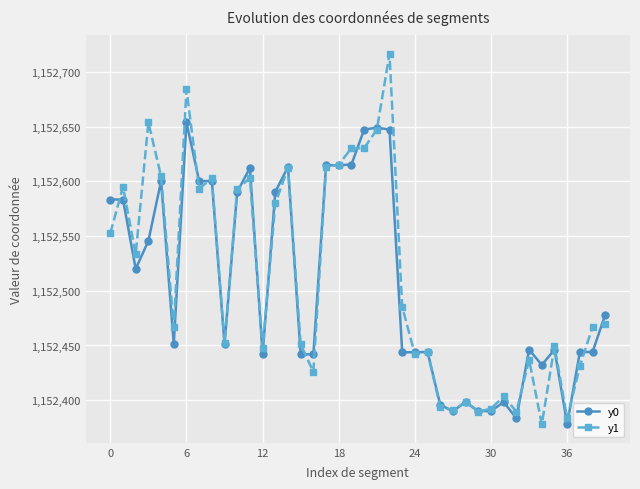

Which series ends up on top after the final intersection of y0 and y1?

y0